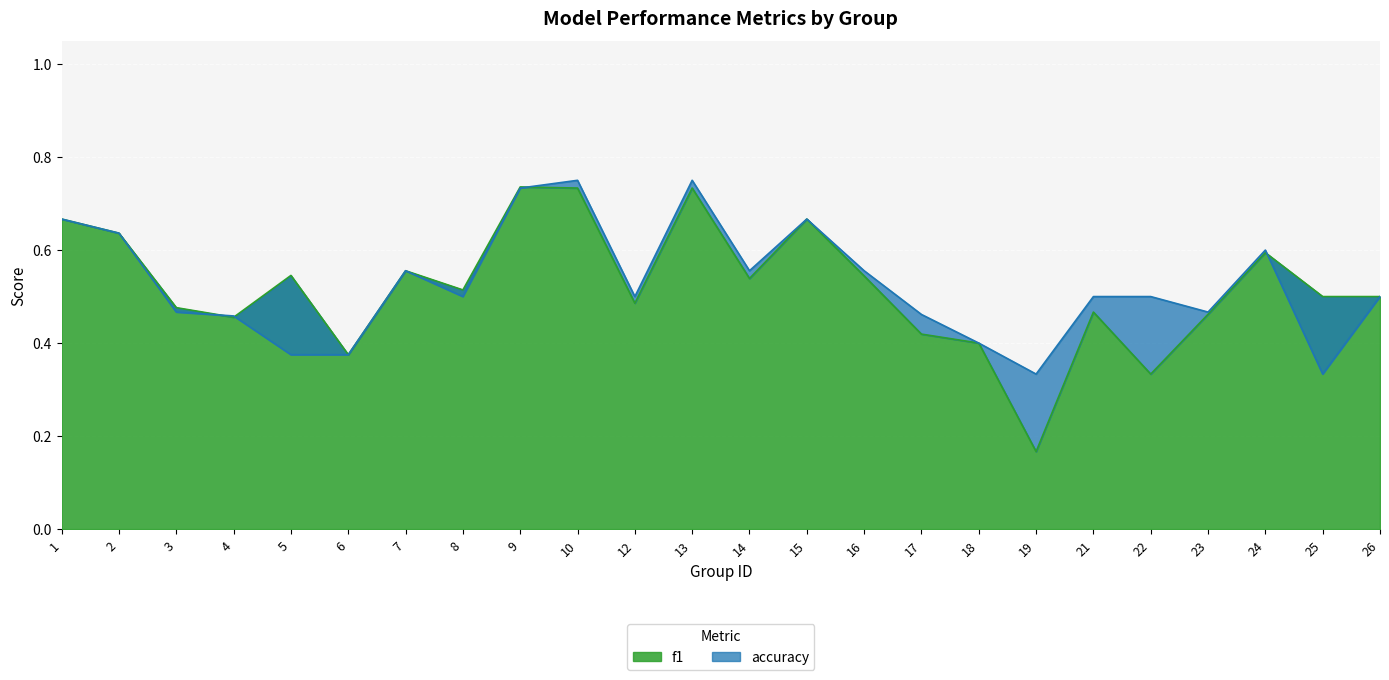

Between 7 and 19, which series saw the biggest shift?

f1